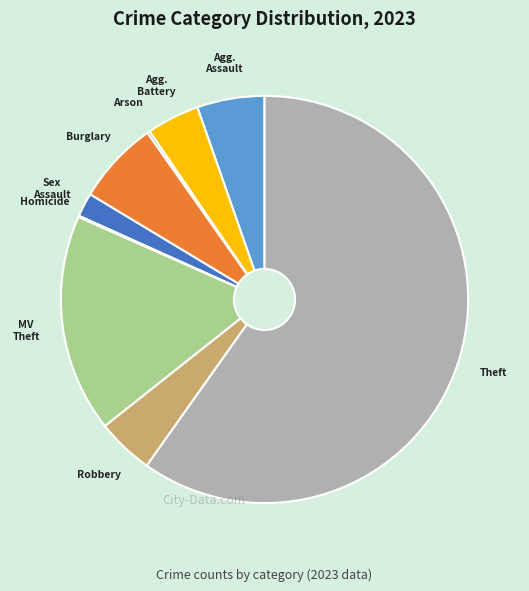

Is there a majority slice in this chart?

Yes